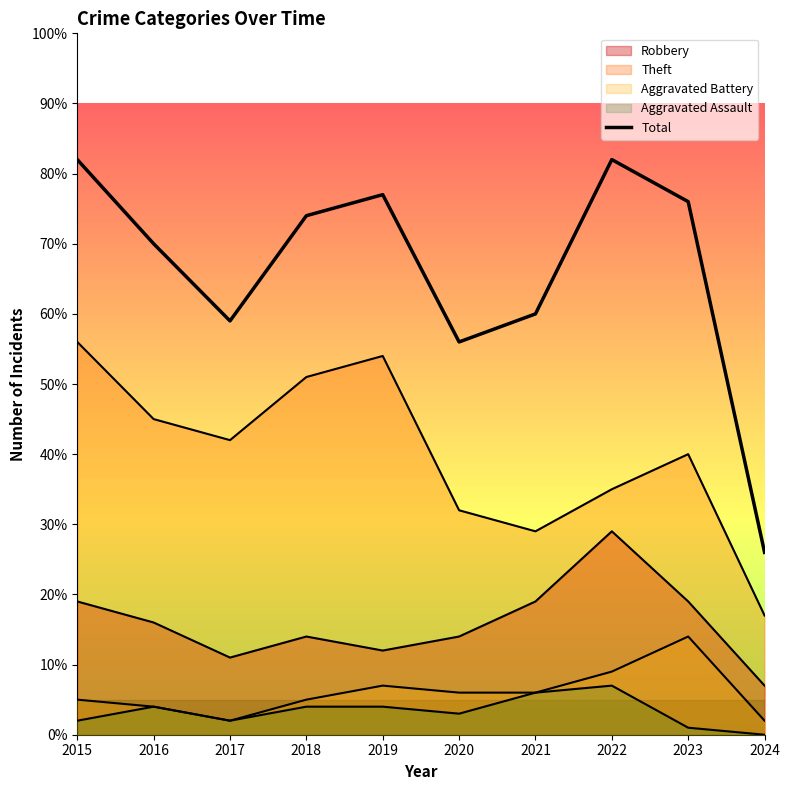

What is the change in value from 2018 to 2020?

-18